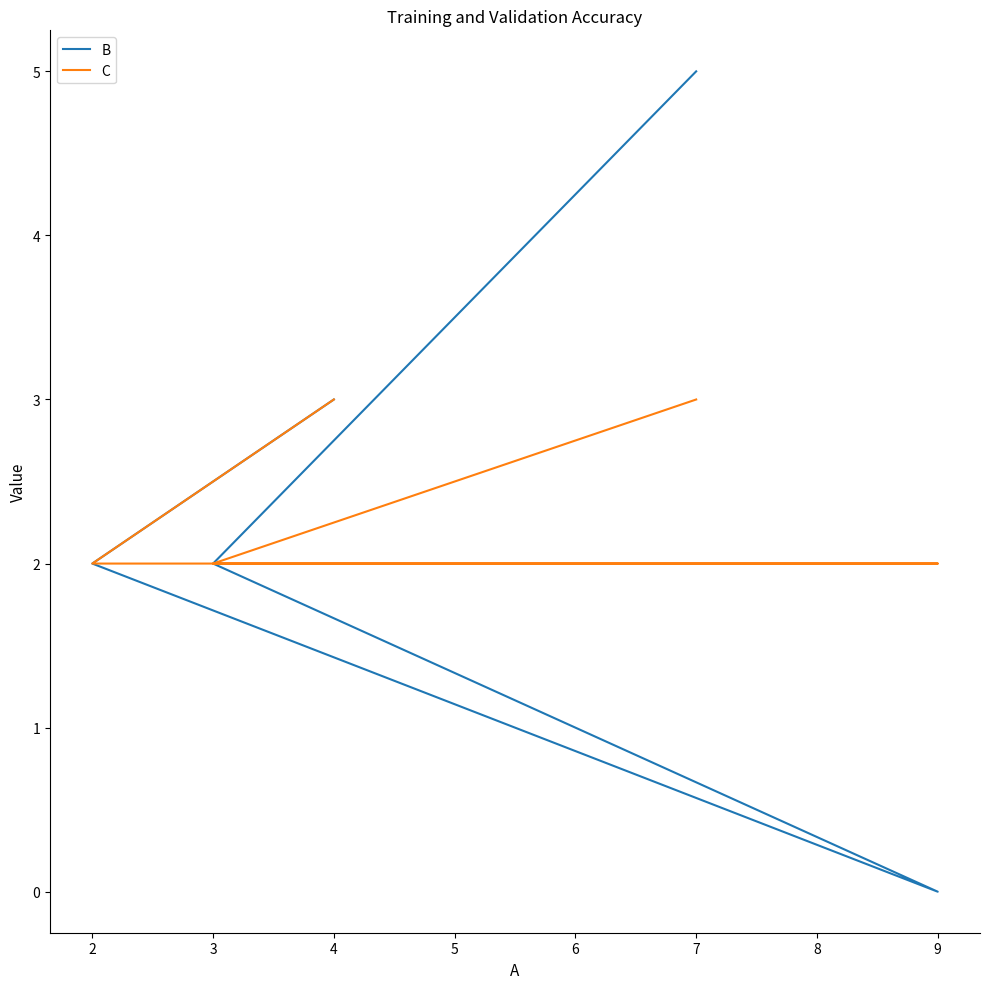

Rank the series by their maximum value, from lowest to highest.

C, B